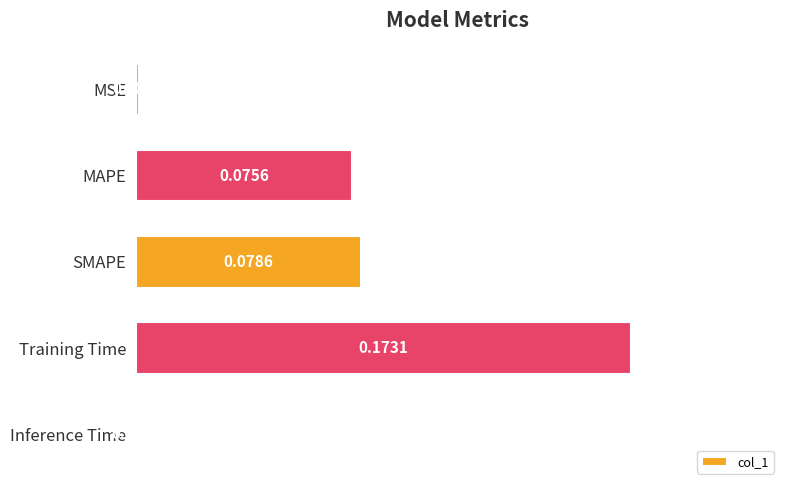

What is the sum of all values?

0.3